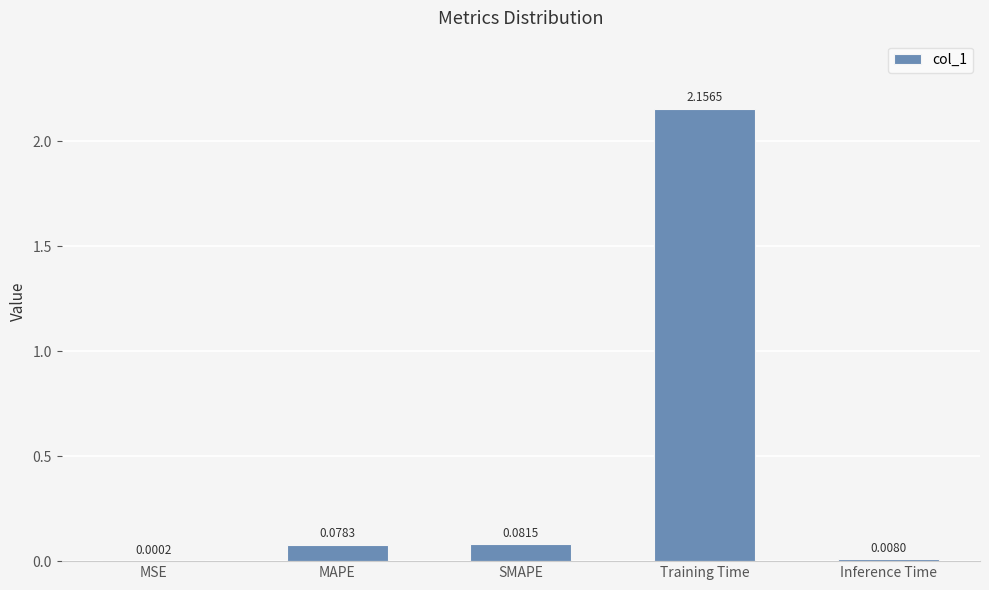

At which category does the chart reach its peak across all series?

Training Time